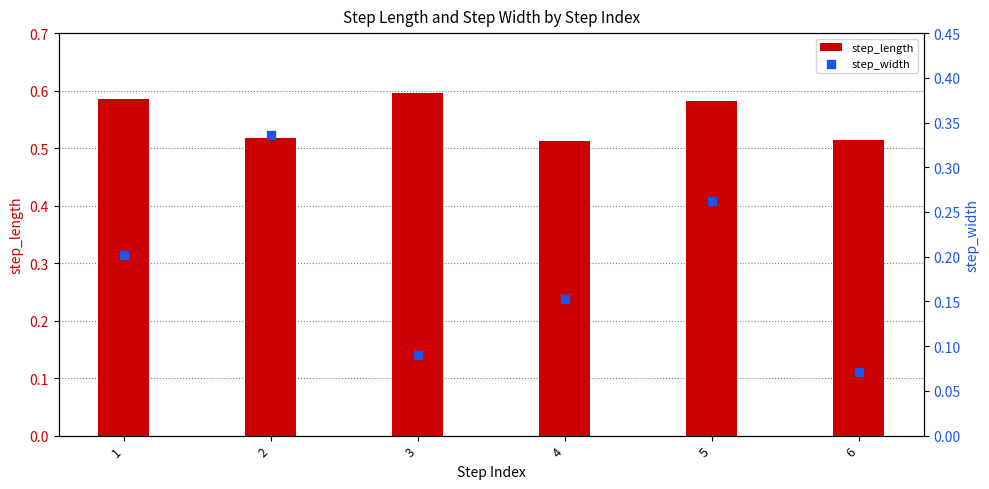

What are all the series names shown in the legend?

step_length, step_width